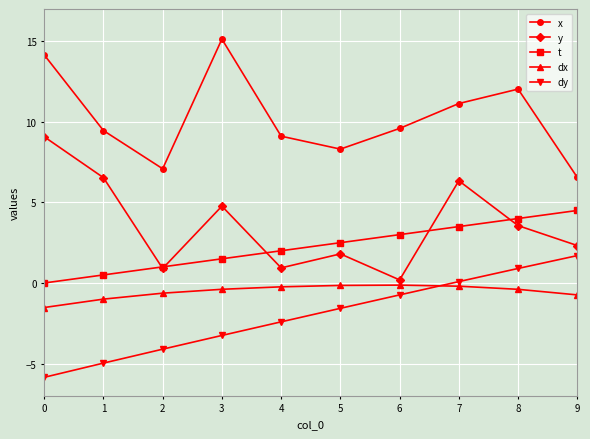

Rank the series by their maximum value, from lowest to highest.

dx, dy, t, y, x